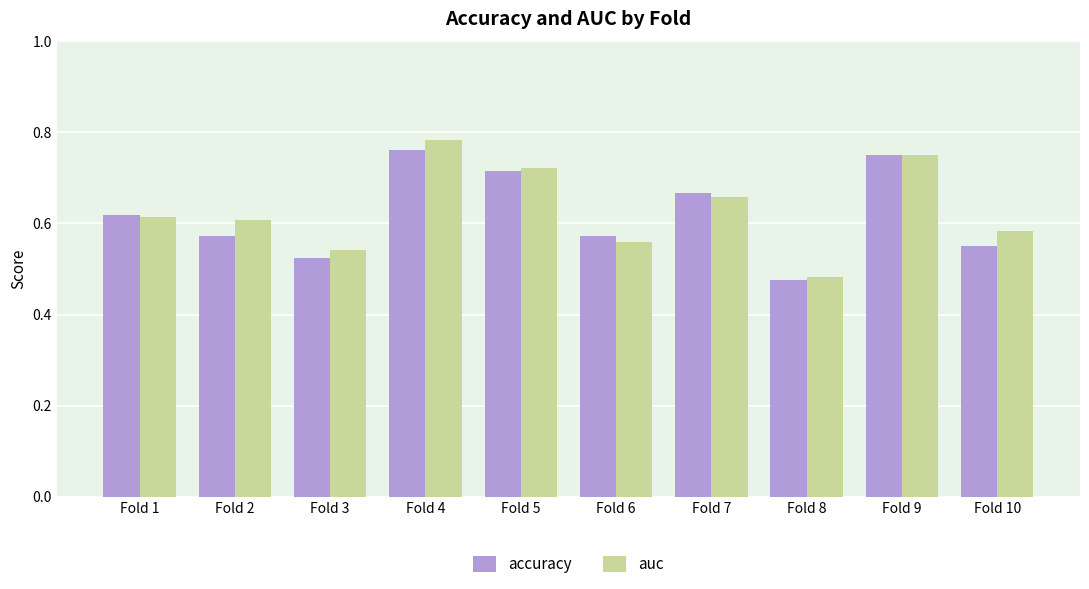

At which category is the sum across all series the highest?

Fold 4